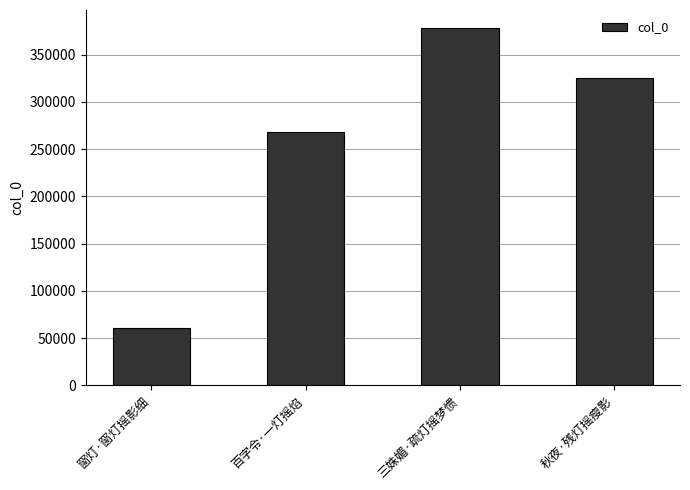

Which category has the highest value across all series?

三姝媚·疏灯摇梦惯